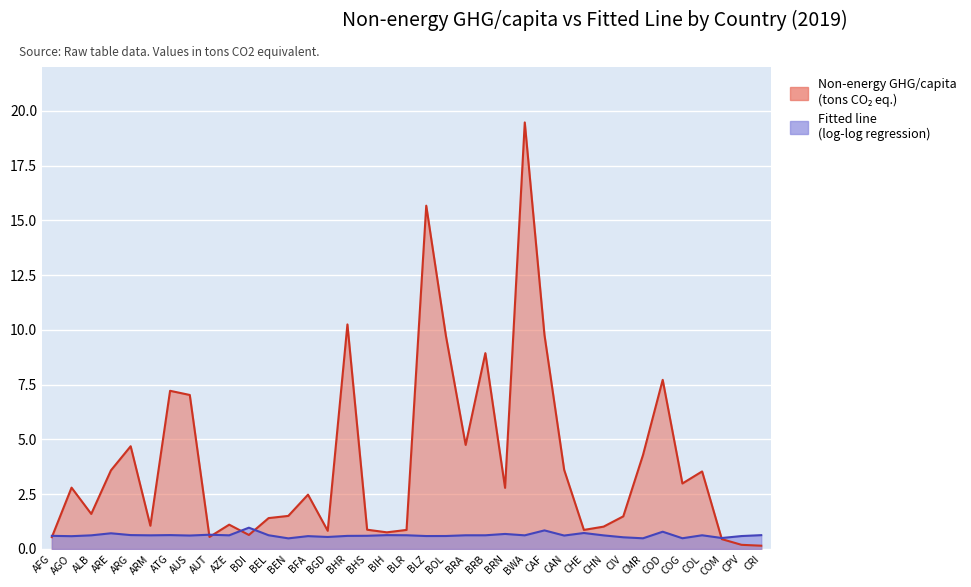

After their last crossing, which series has the higher values: Fitted line or Non-energy GHG/capita?

Fitted line